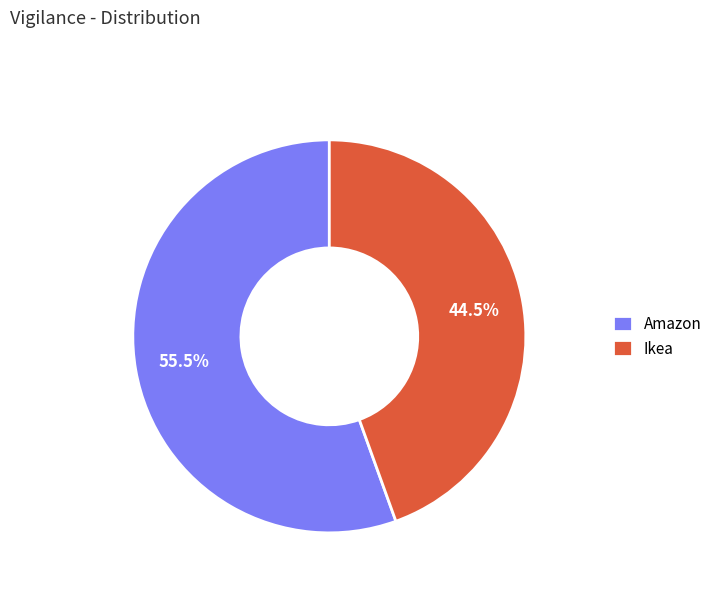

Does any single category account for the majority?

Yes